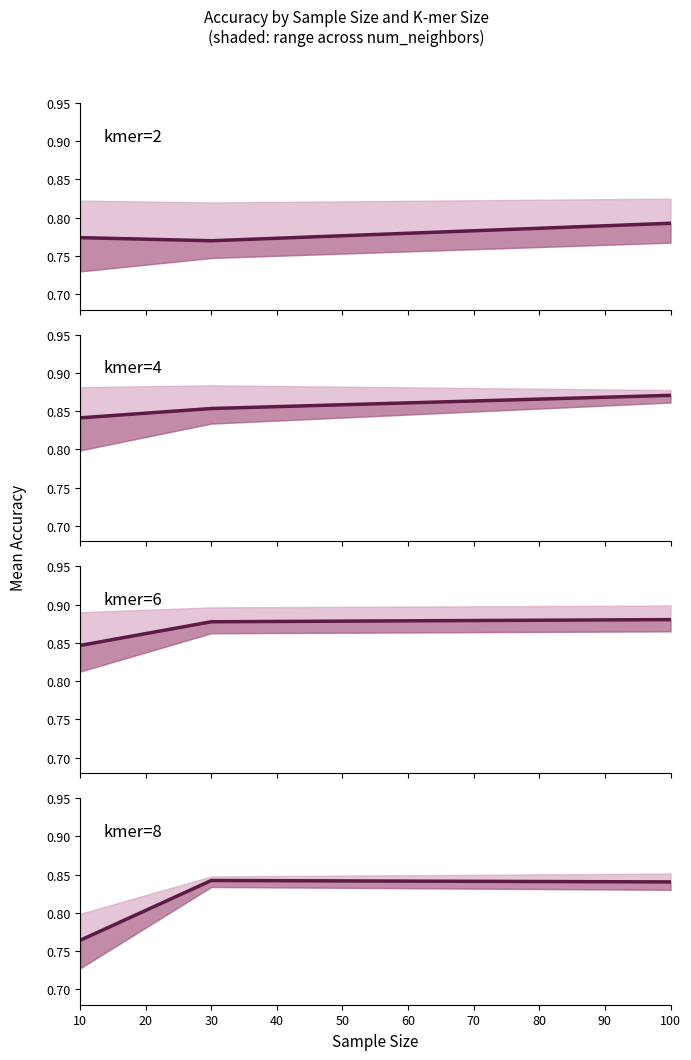

What is the average value of the kmer=8 series?

0.8